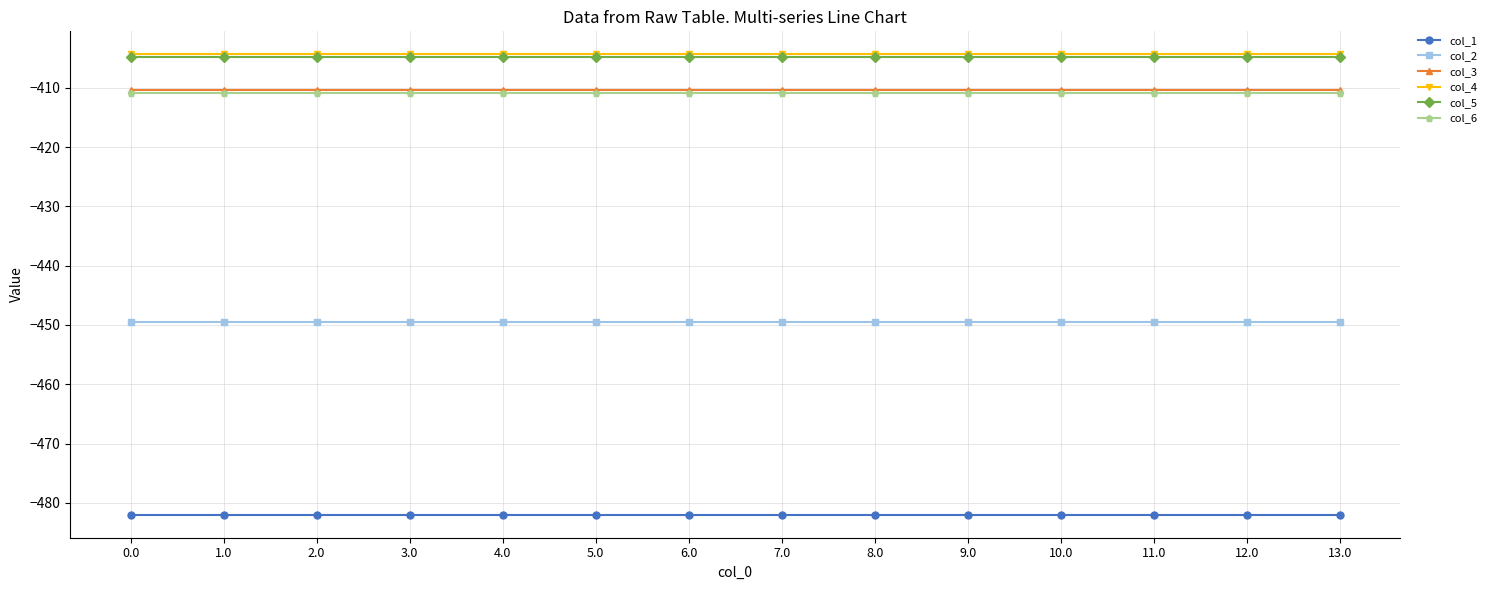

What value does the col_3 series have at 12.0?

-410.3